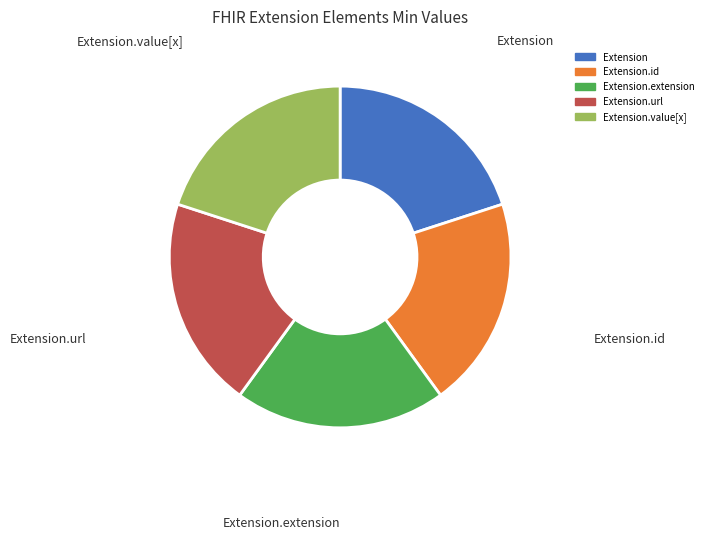

Approximately how many times larger is the value at Extension.extension compared to Extension.value[x]?

1.0